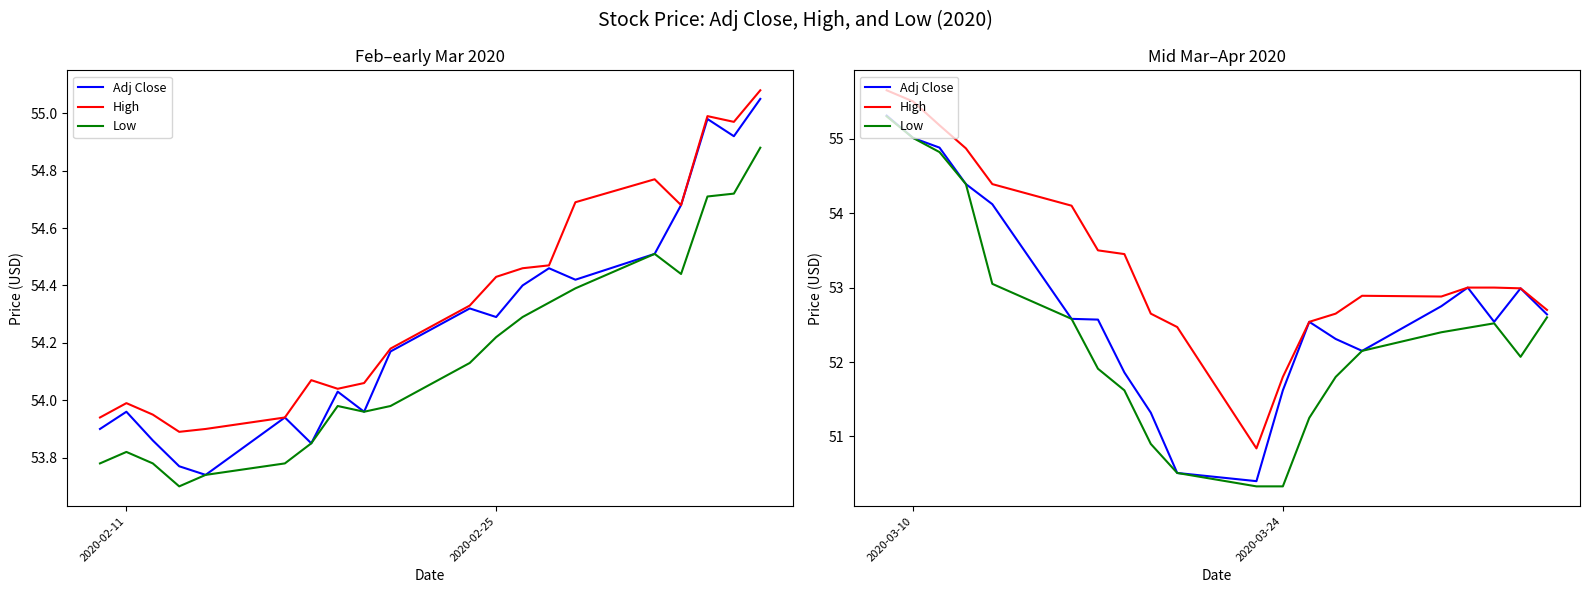

What is the average value of the High series?

53.4